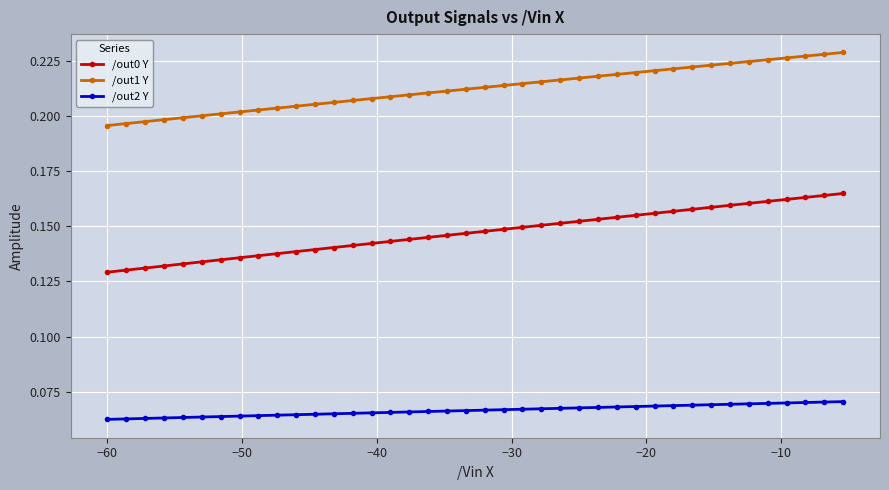

Rank the series by their average value, from lowest to highest.

/out2 Y, /out0 Y, /out1 Y